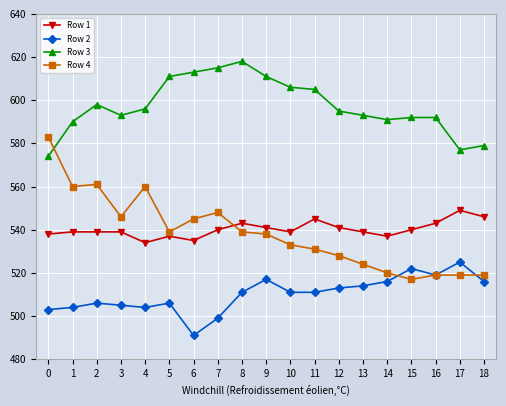

What is the minimum value for Row 1?

534